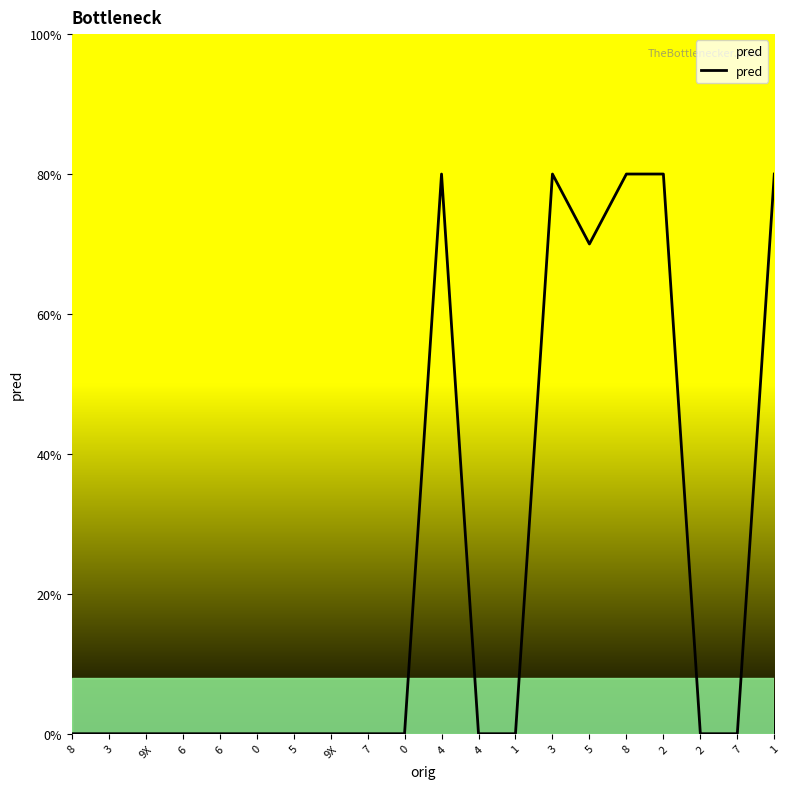

Which has a higher value, 1 or 2?

1